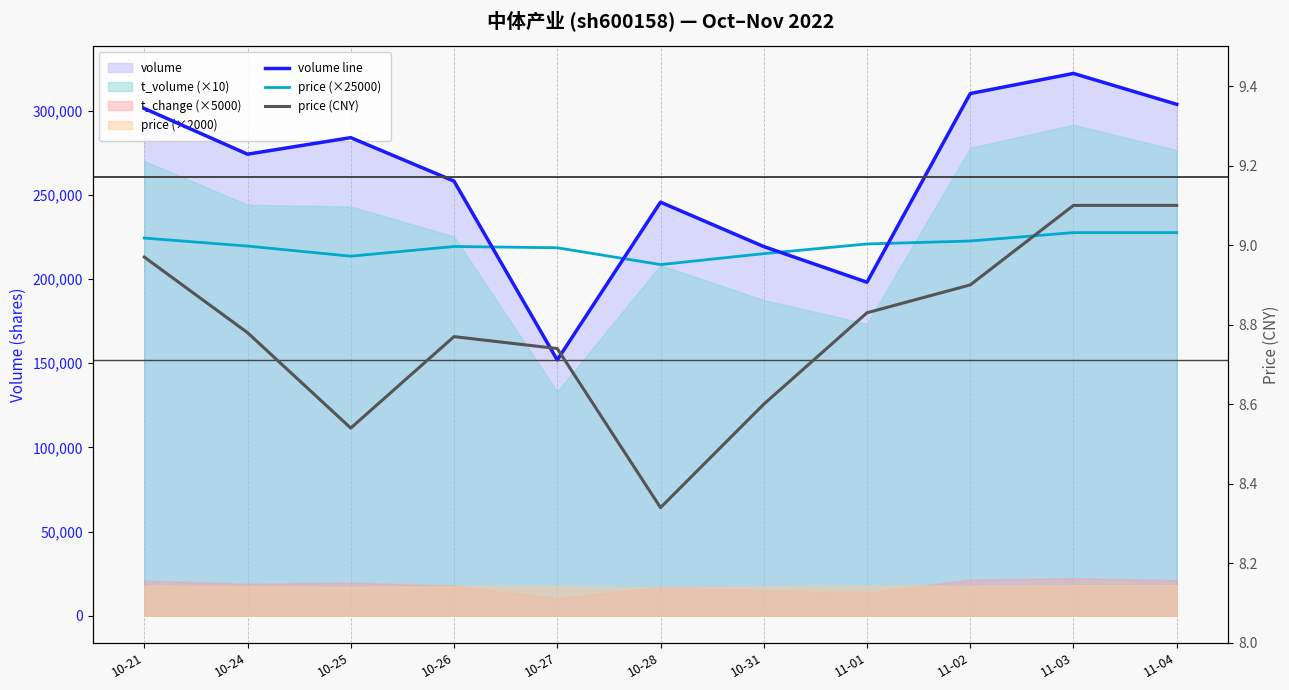

Which series has the widest spread of values?

volume line